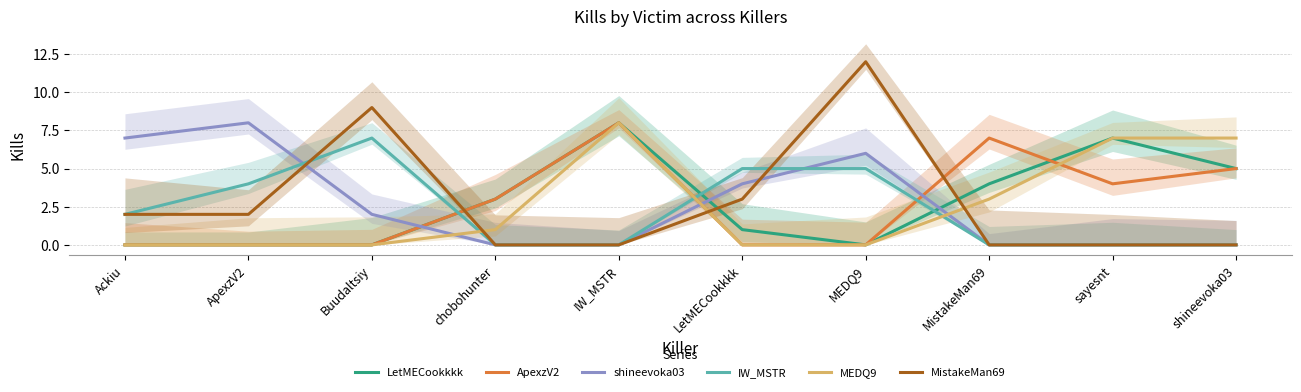

What is the difference between the MistakeMan69 values at Ackiu and IW_MSTR?

2